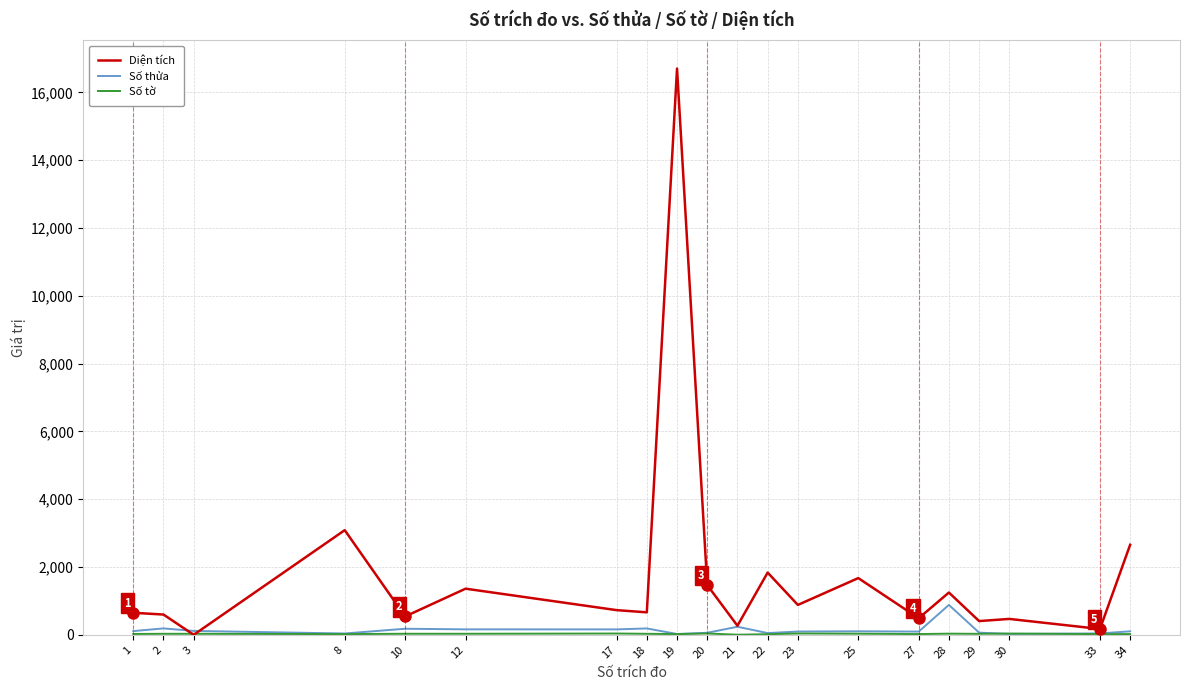

True or false: Diện tích has more than 1 points higher than both neighbors.

True